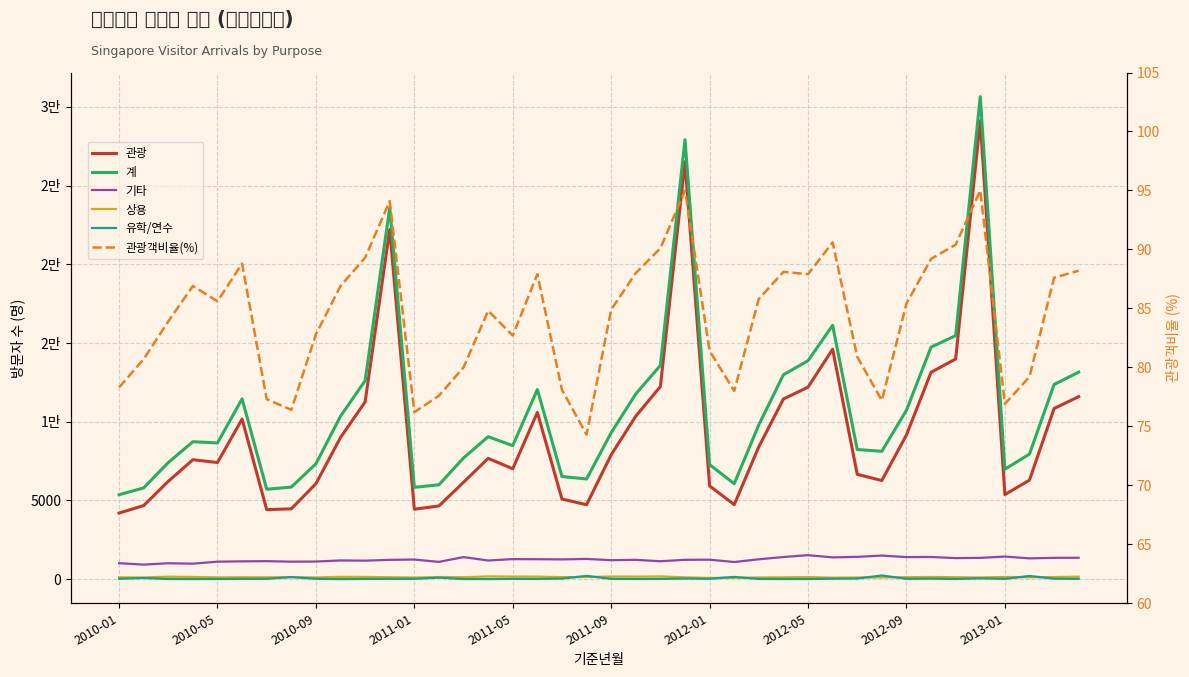

What is the total value across all series at 2010-09?

14897.9